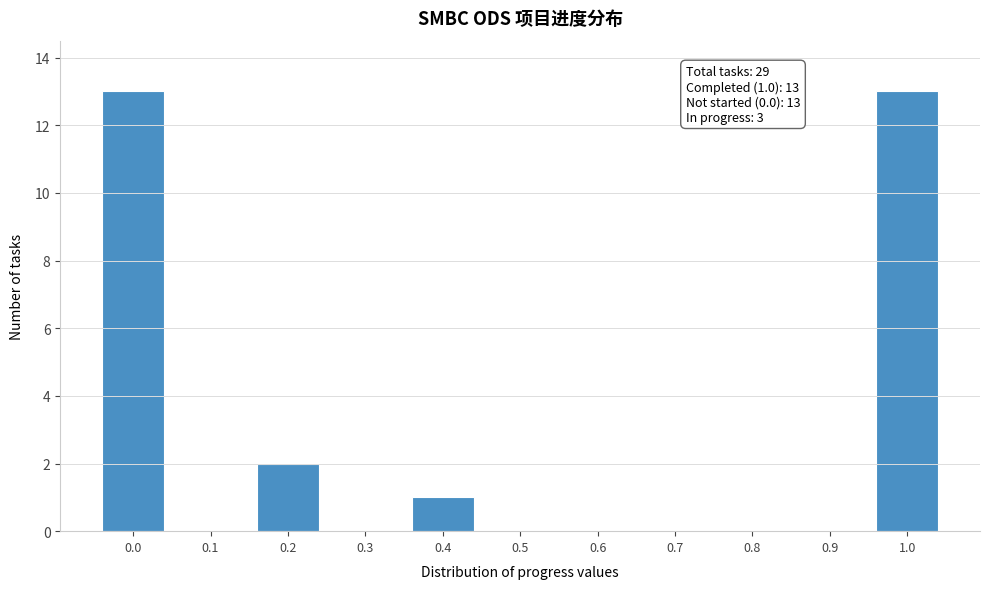

Reading left to right, transcribe all the data shown in this chart.

0.0=13	0.1=0	0.2=2	0.3=0	0.4=1	0.5=0	0.6=0	0.7=0	0.8=0	0.9=0	1.0=13